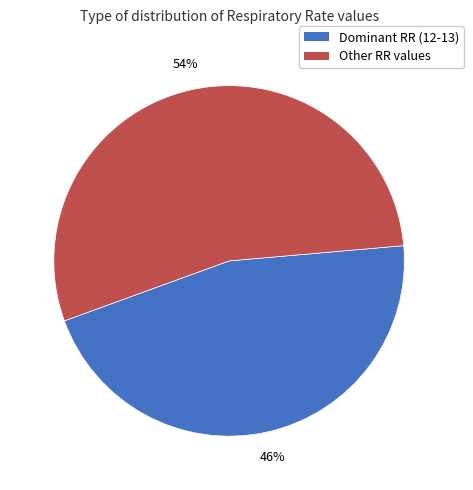

To the nearest percent, what is the average slice percentage?

50%